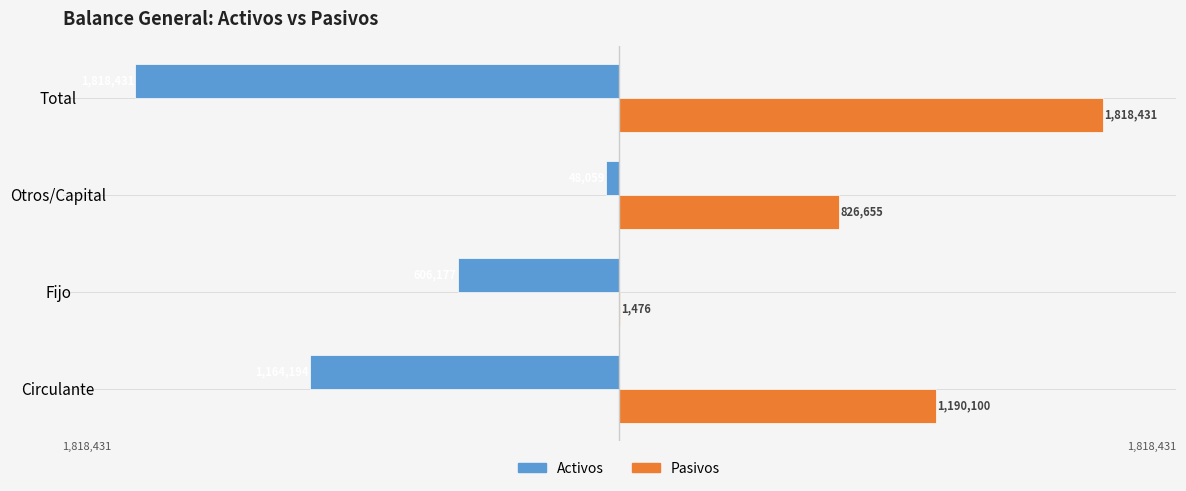

How many categories are shown in the chart?

4